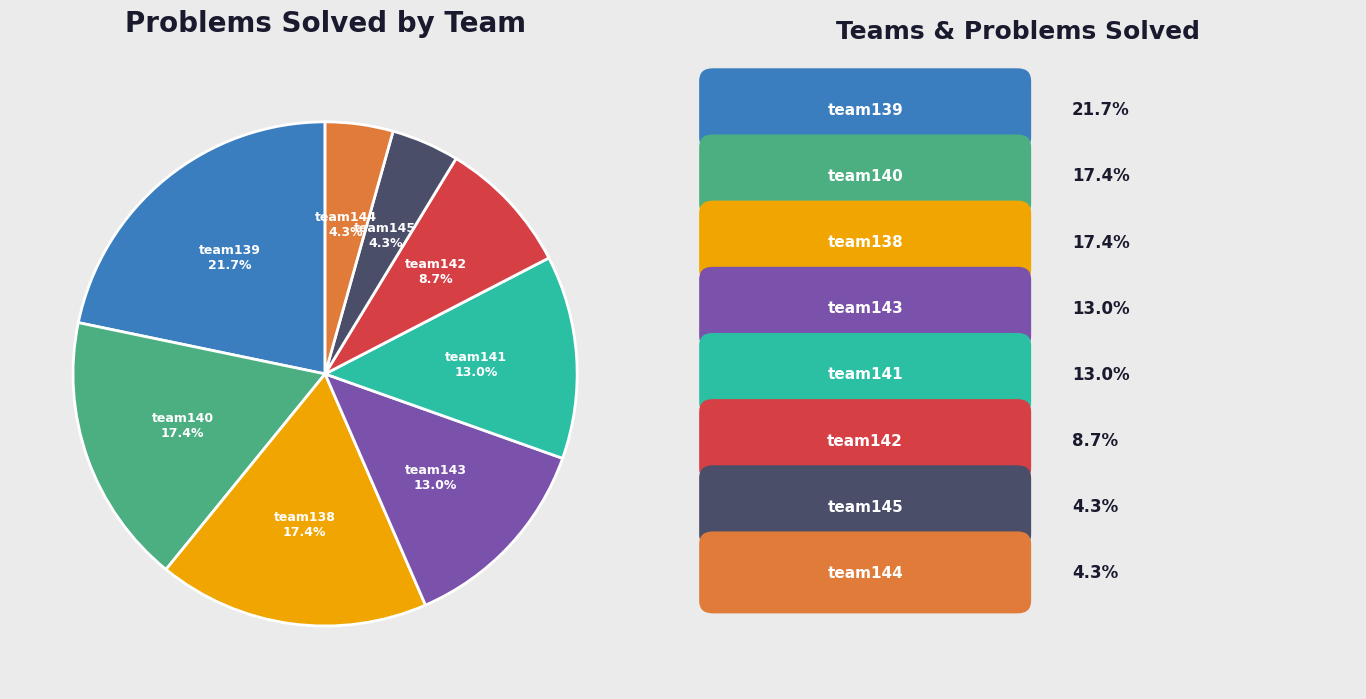

Is there a majority slice in this chart?

No